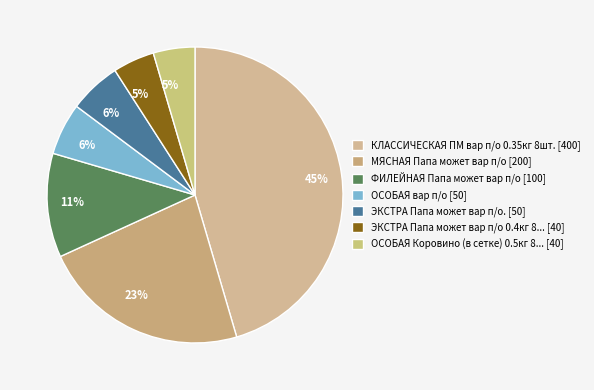

How many segments does this pie chart have?

7